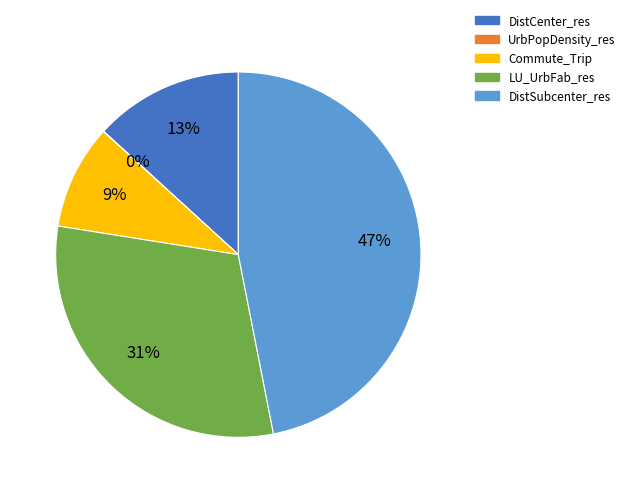

To the nearest percent, what percentage of the pie is Commute_Trip?

9%